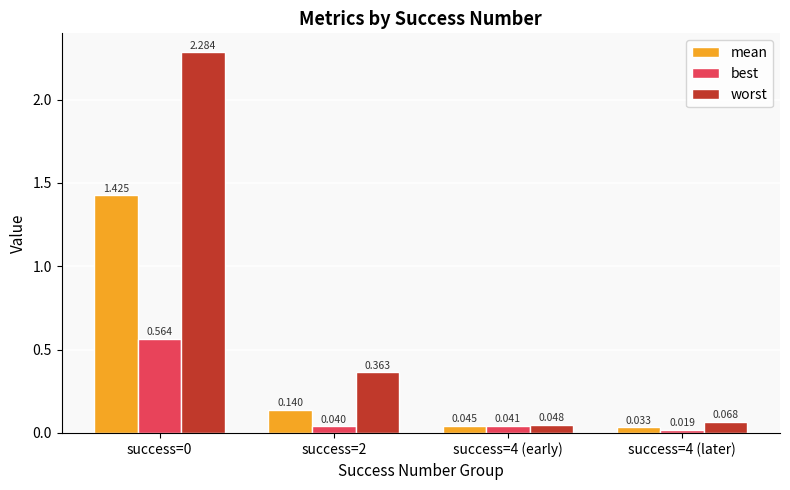

Which series has the largest range (max minus min)?

worst